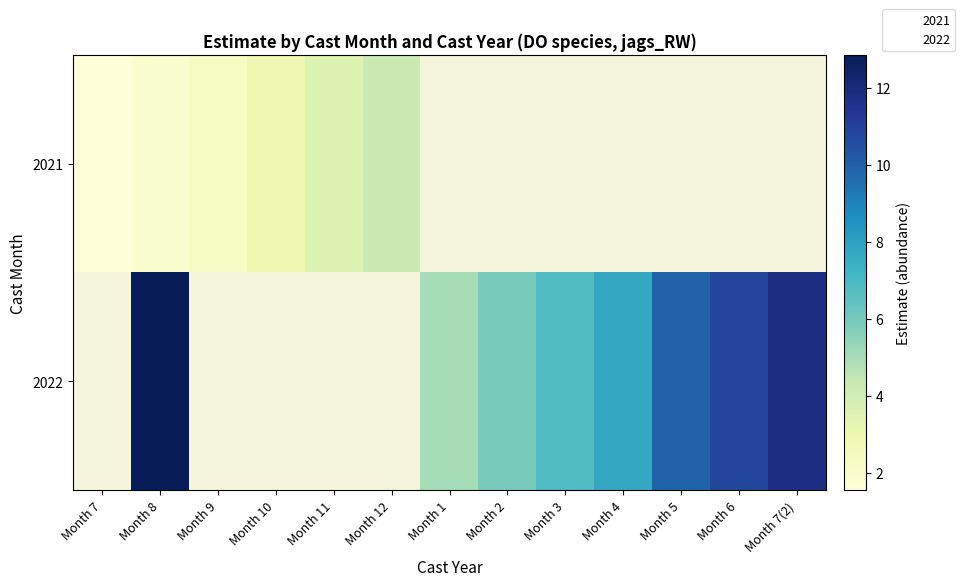

At which label does 2022 first exceed 5?

Month 8